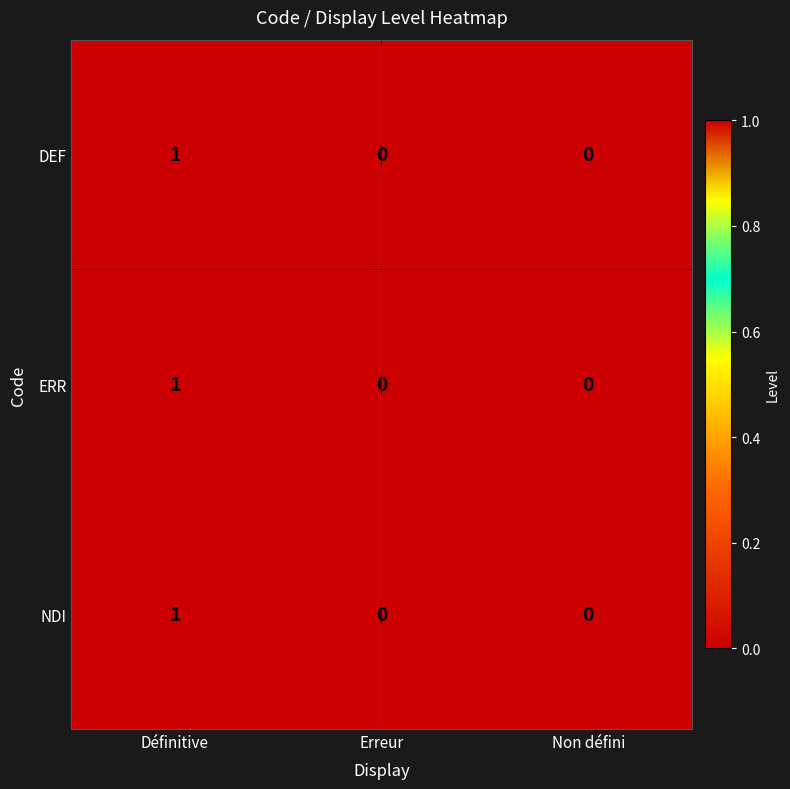

At which category is the sum across all series the highest?

Définitive